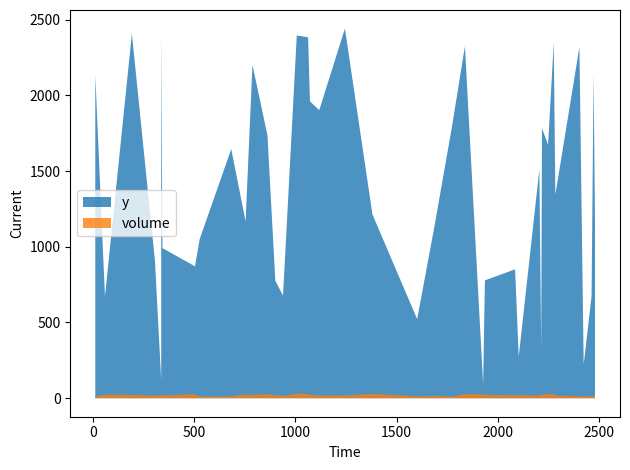

Reading left to right, transcribe all the data shown in this chart.

y: 2277=2347	1602=522	1928=95	2285=1344	504=871	862=1736	1838=2323	2481=1143	1072=1960	1118=1902	343=991	2425=223	1937=778	337=2419	1686=1124	2464=674	788=2200	2404=2318	1063=2383	901=775	683=1645	2206=1511	11=2136	1007=2395	527=1050	306=907	939=678	754=1168	2249=1673	1774=1792	192=2406	2474=2144	59=671	337=118	1245=2441	2215=326	2219=1782	2104=274	1381=1213	2086=851
volume: 2277=28	1602=12	1928=26	2285=18	504=27	862=27	1838=28	2481=22	1072=22	1118=19	343=18	2425=11	1937=23	337=19	1686=16	2464=16	788=22	2404=12	1063=28	901=21	683=12	2206=18	11=11	1007=30	527=11	306=17	939=15	754=26	2249=27	1774=11	192=22	2474=12	59=24	337=21	1245=18	2215=18	2219=26	2104=20	1381=29	2086=19